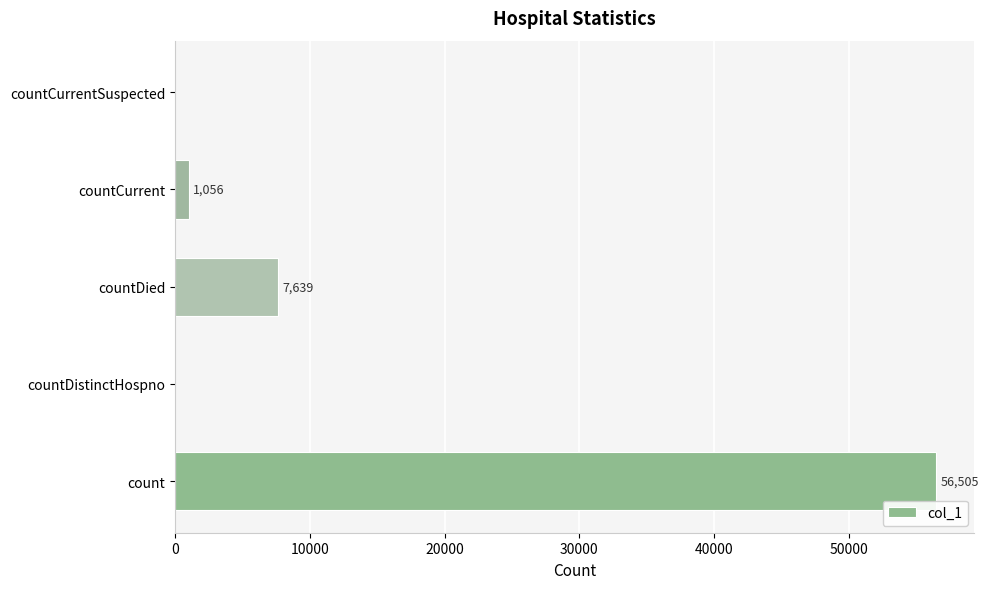

What is the sum of the values at countCurrentSuspected and count?

56505